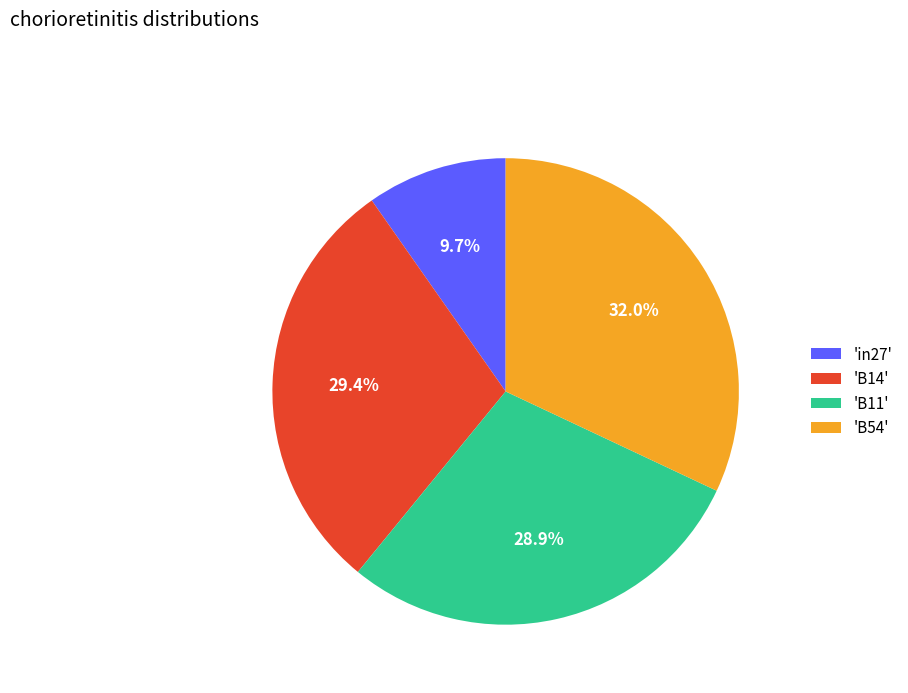

Which slice is the largest?

'B54'